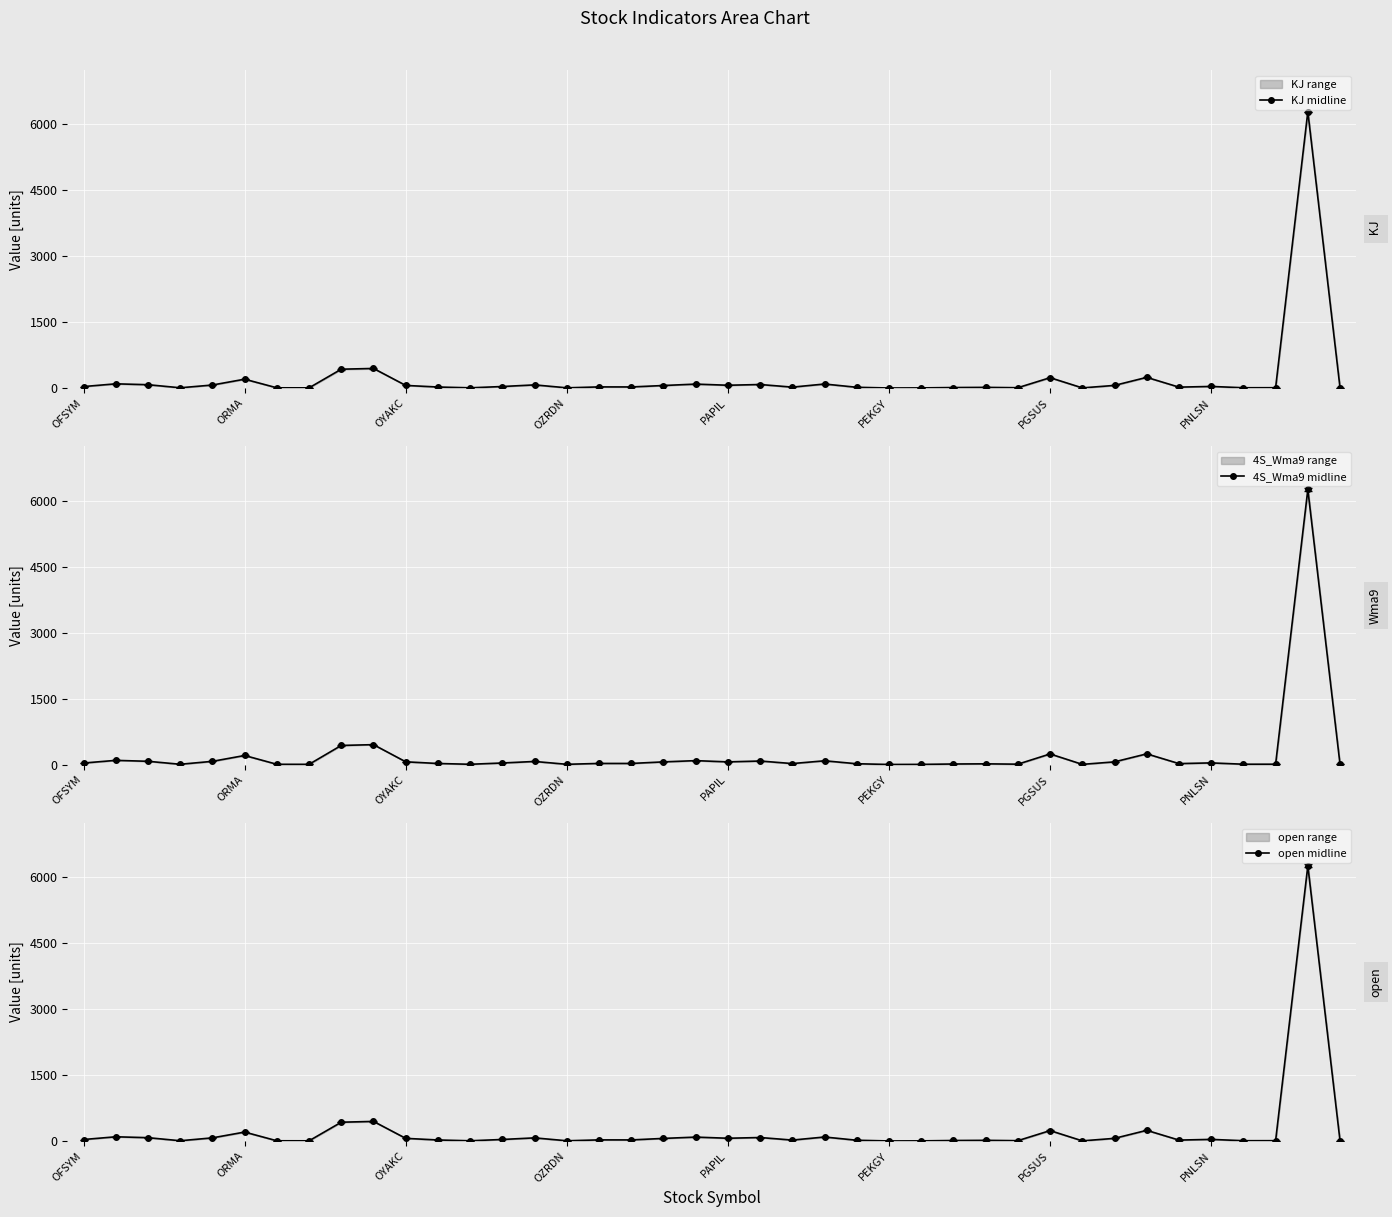

Is it true that open midline equals 1.8 at 31?

False